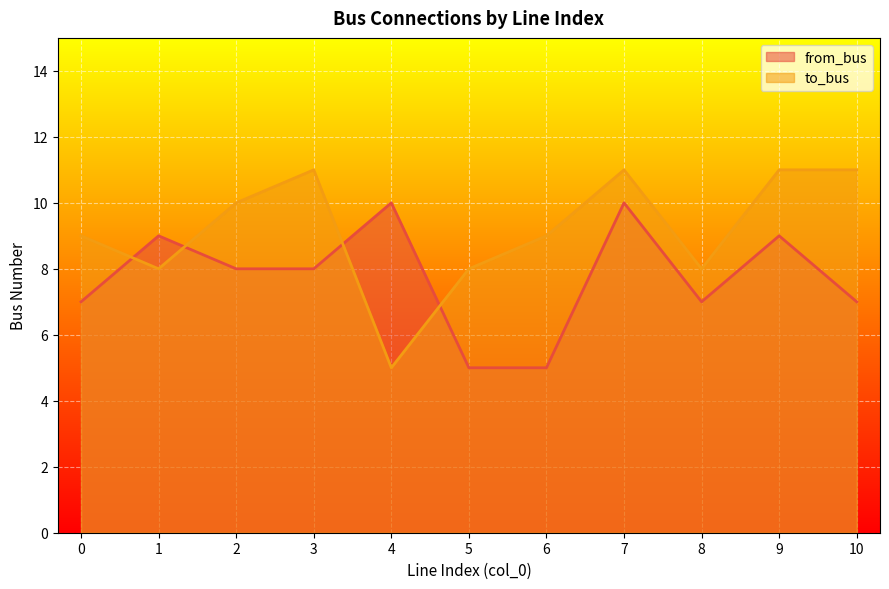

At which label is to_bus closest to 8?

1